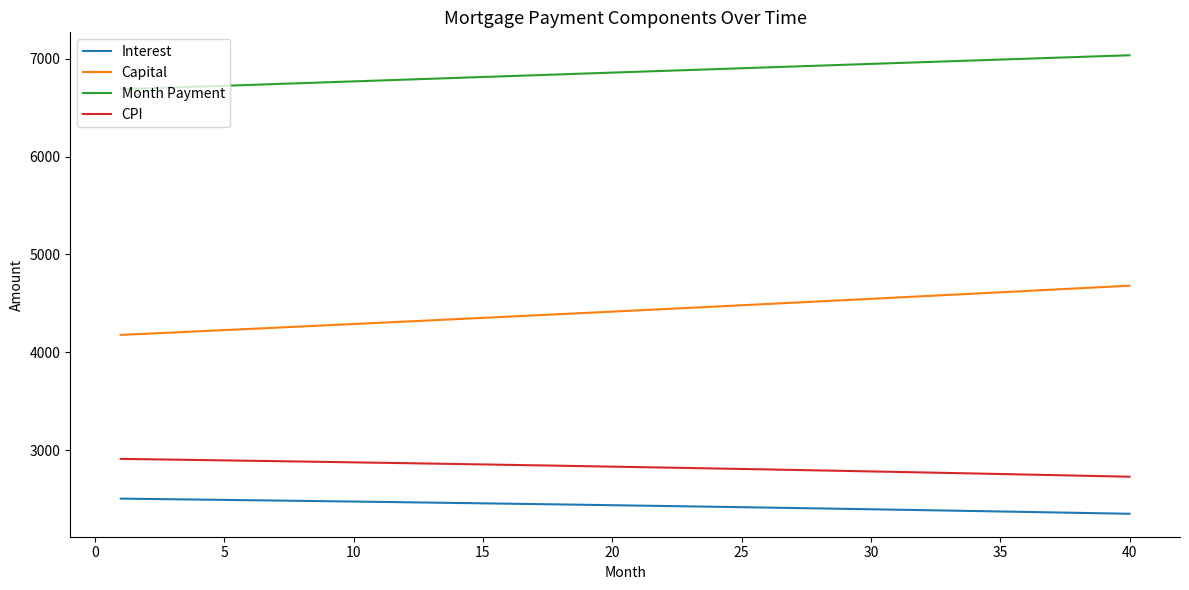

What is the difference between the maximum and minimum values in the Interest series?

154.9